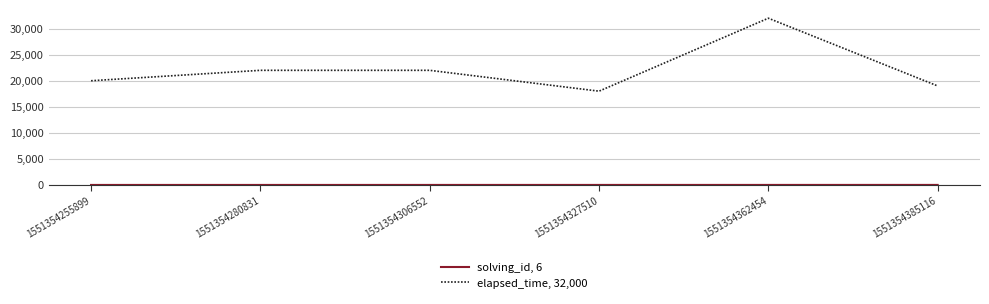

What is the maximum value shown in the chart?

32000